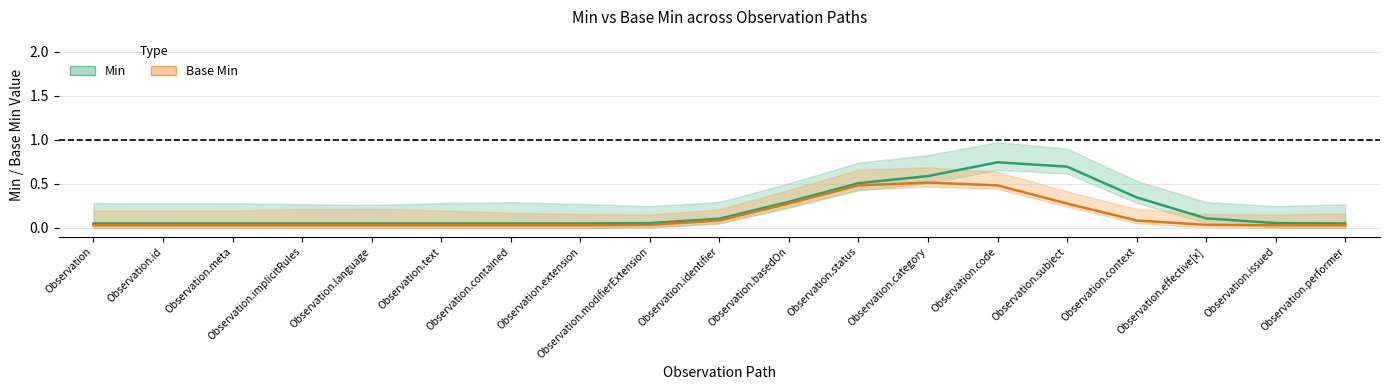

How many lines are shown in the chart?

2